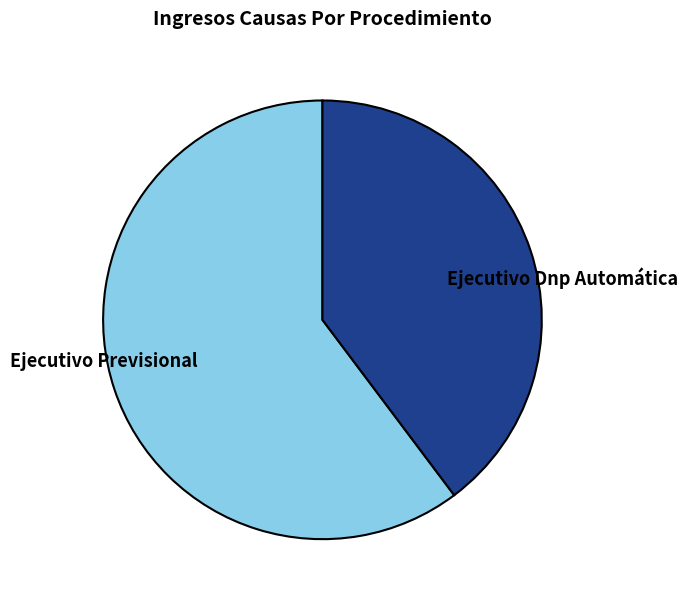

Is there a majority slice in this chart?

Yes